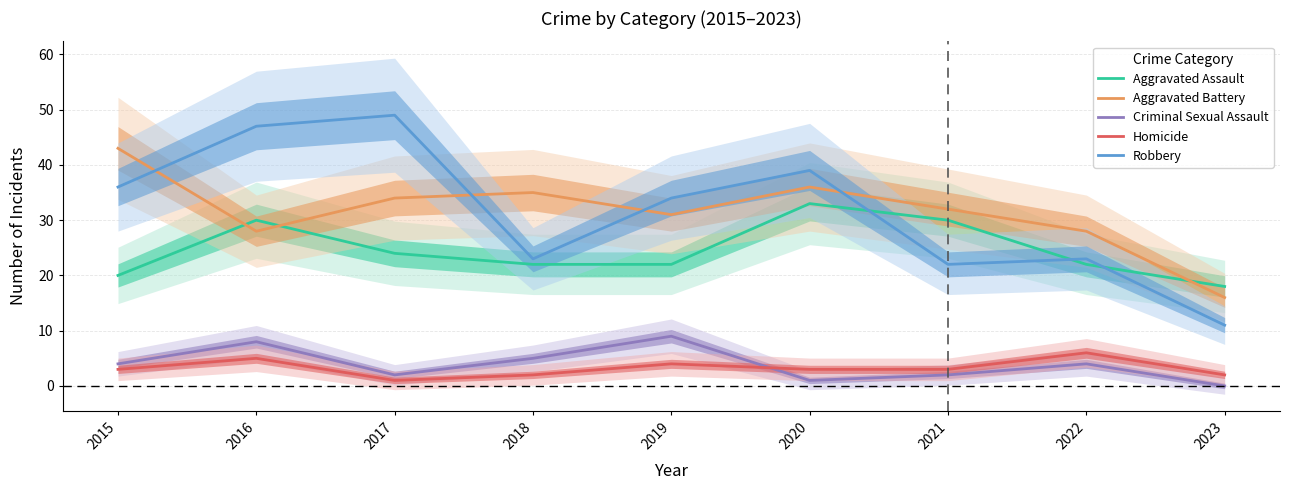

How many Aggravated Assault values are between 22 and 30?

6